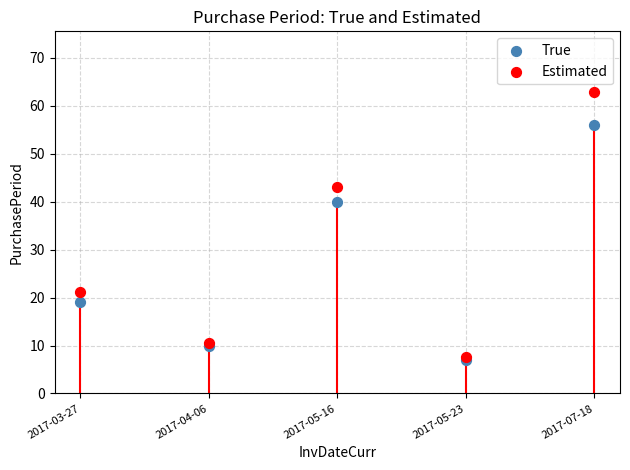

In the True series, what Y value is closest to 31?

40.0